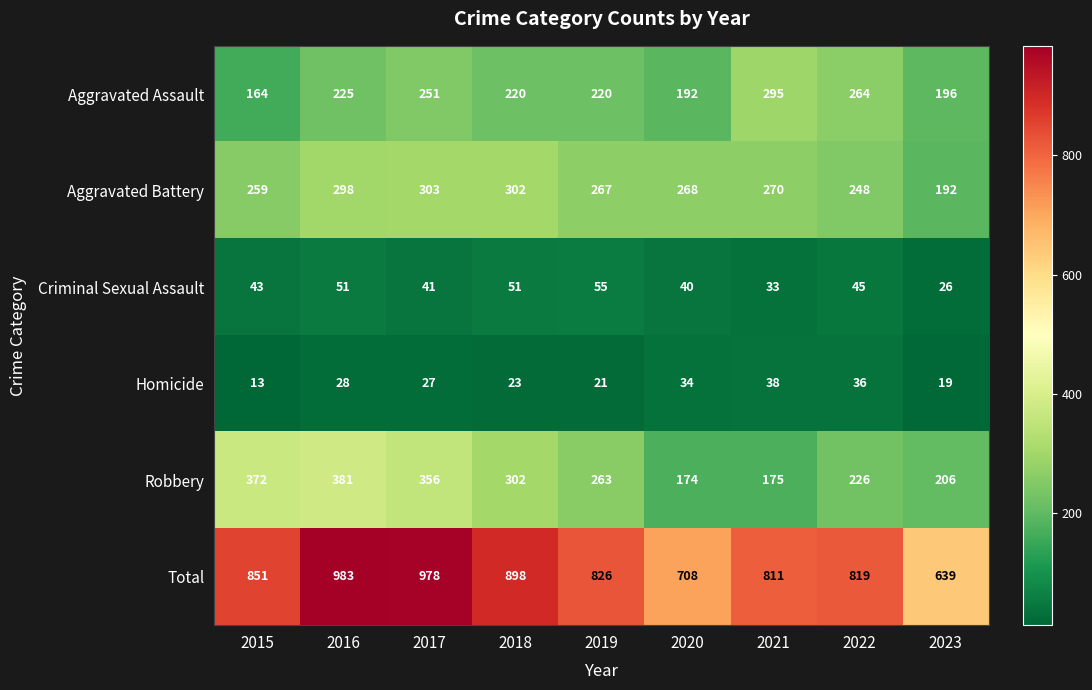

At which category is the sum across all series the highest?

2016